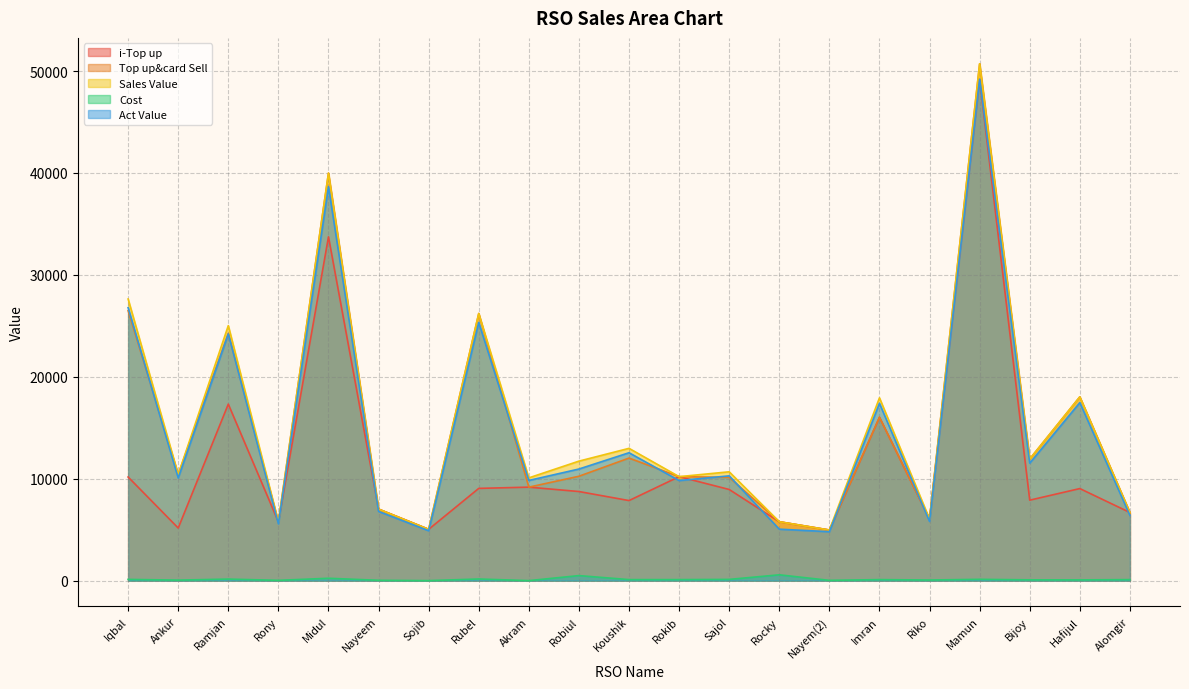

What is the maximum value shown in the chart?

50716.0